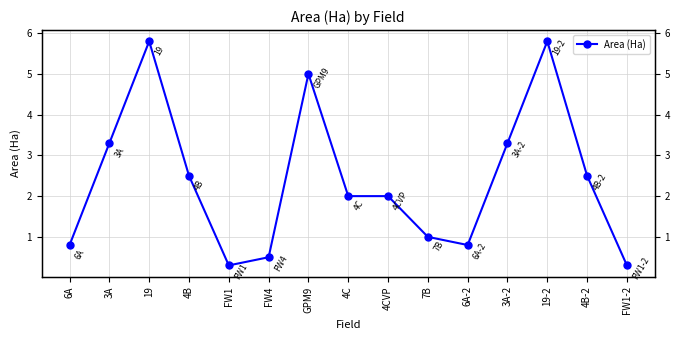

What is the sum of all values?

35.9